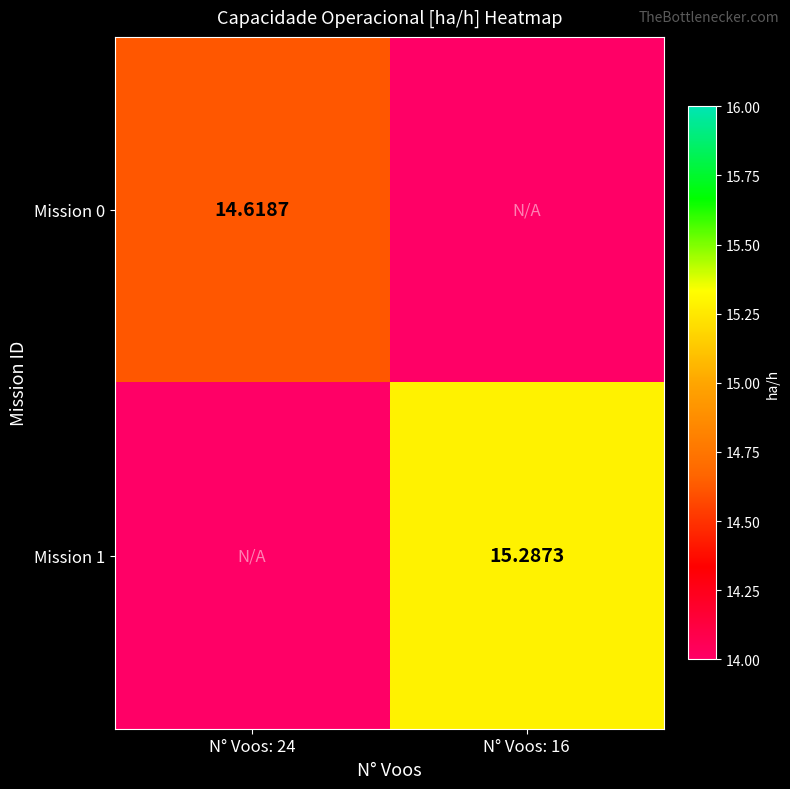

What is the difference between the Mission 0 values at N° Voos: 24 and N° Voos: 16?

14.6